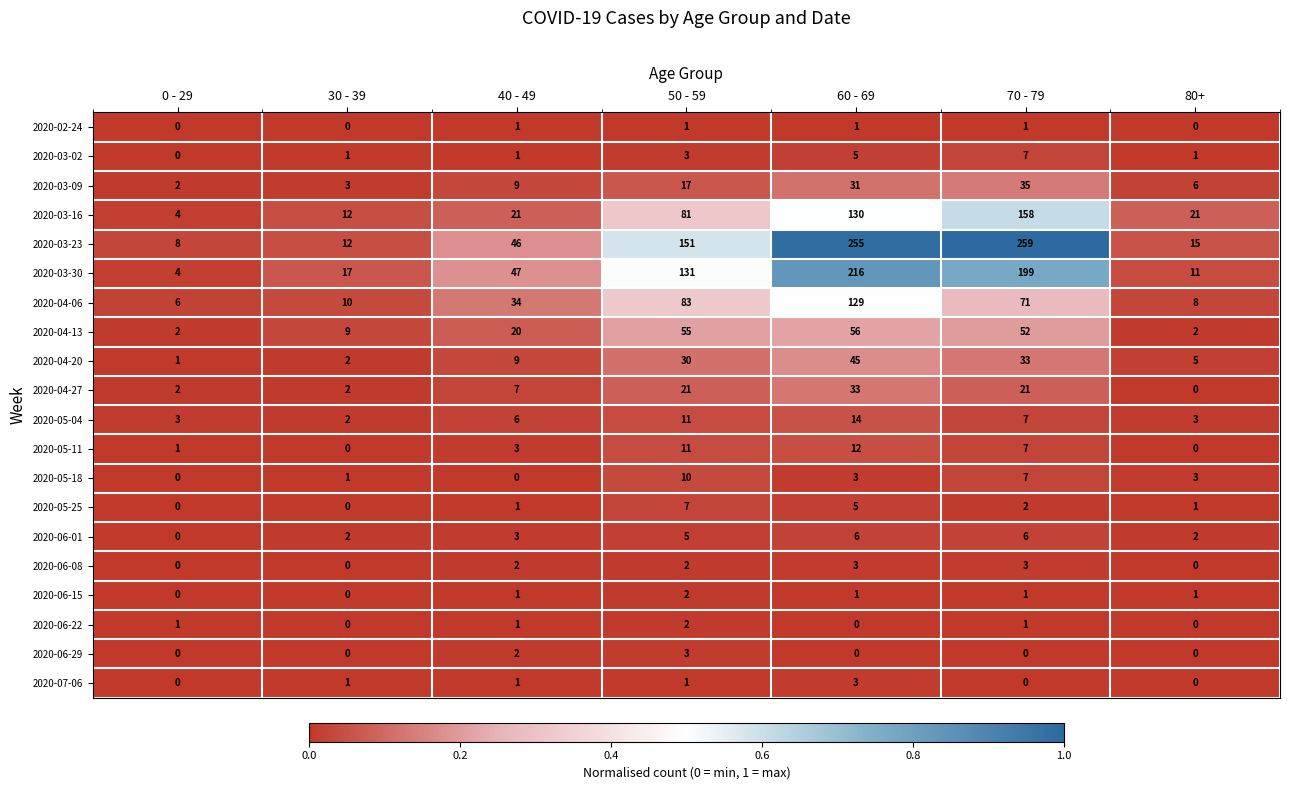

How many distinct data groups are displayed?

20